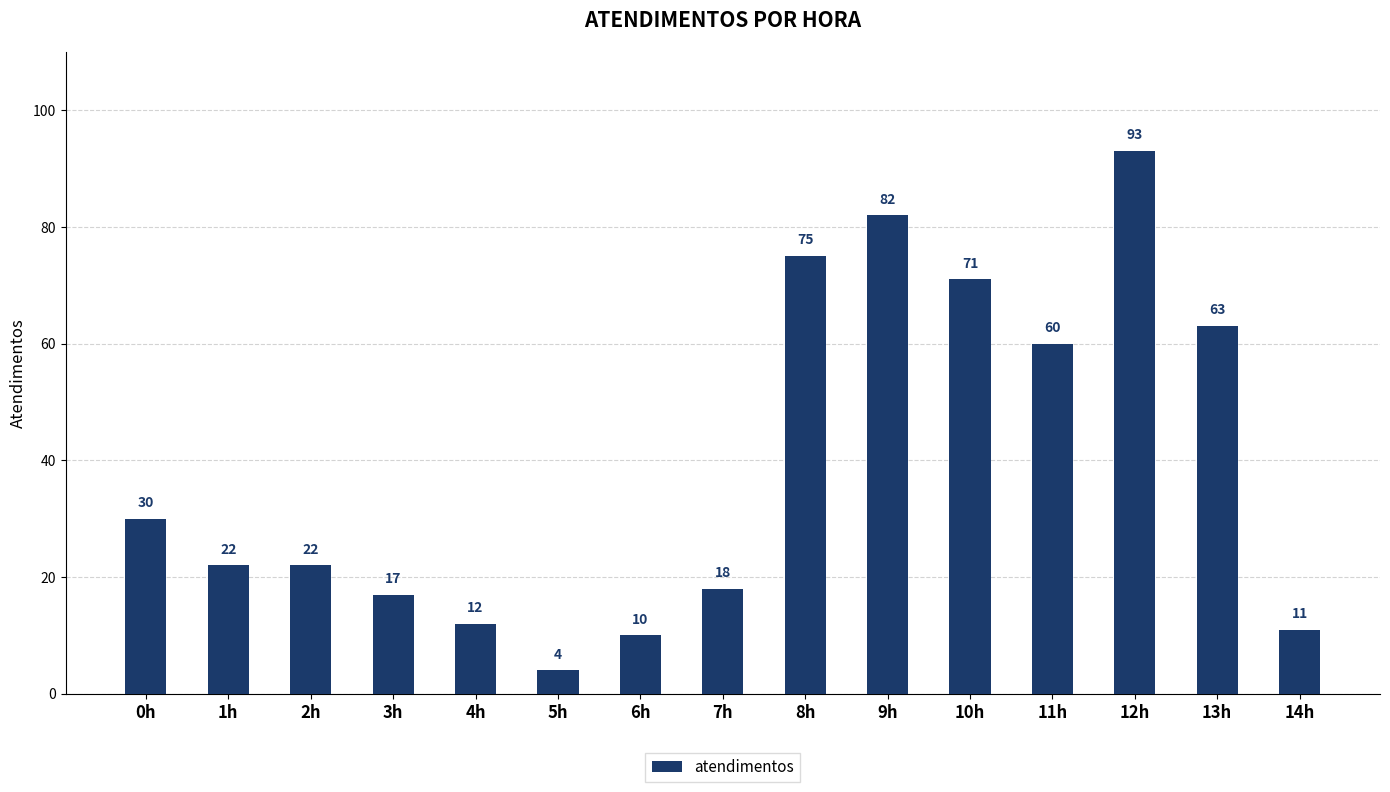

What value does the data have at 11h, to the nearest 5?

60